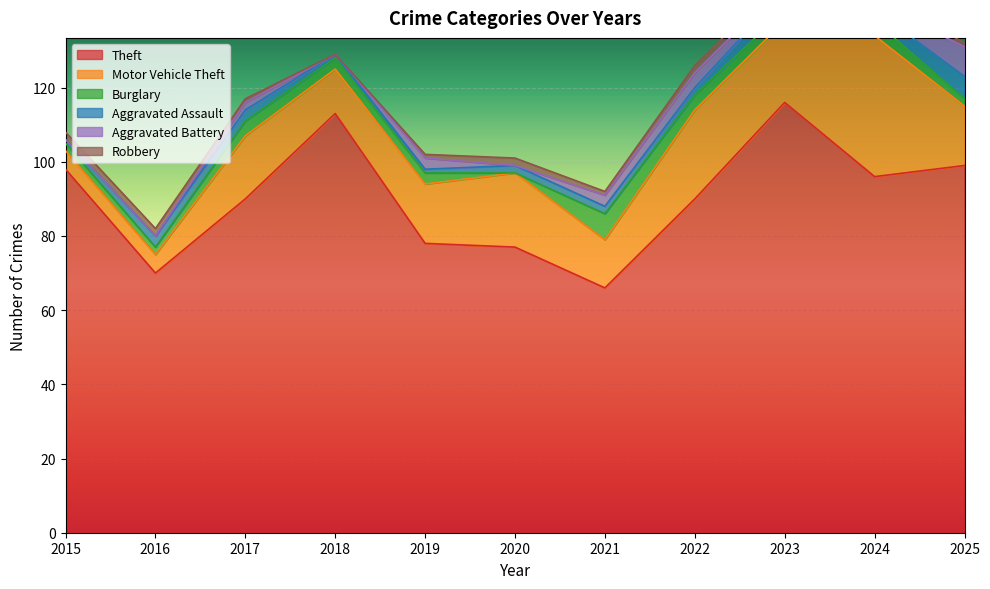

Which series has the largest range (max minus min)?

Theft